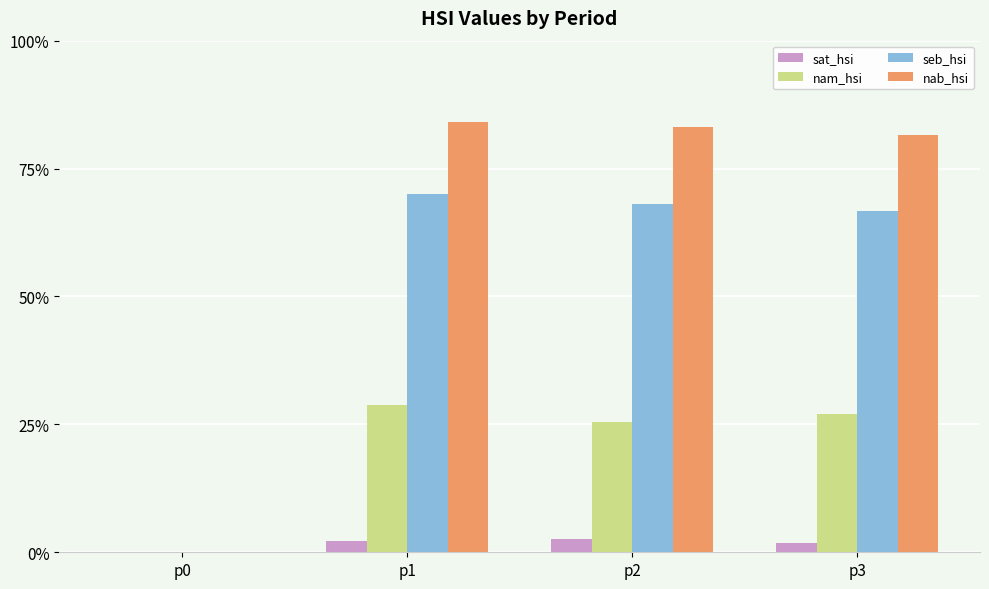

At which label does nam_hsi reach its peak?

p1